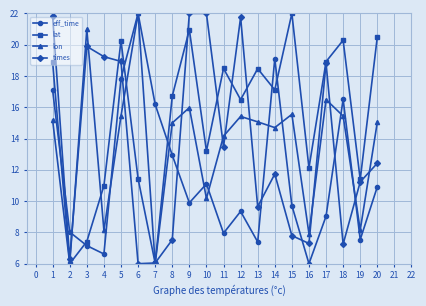

How many values in the lat series are below 17?

10